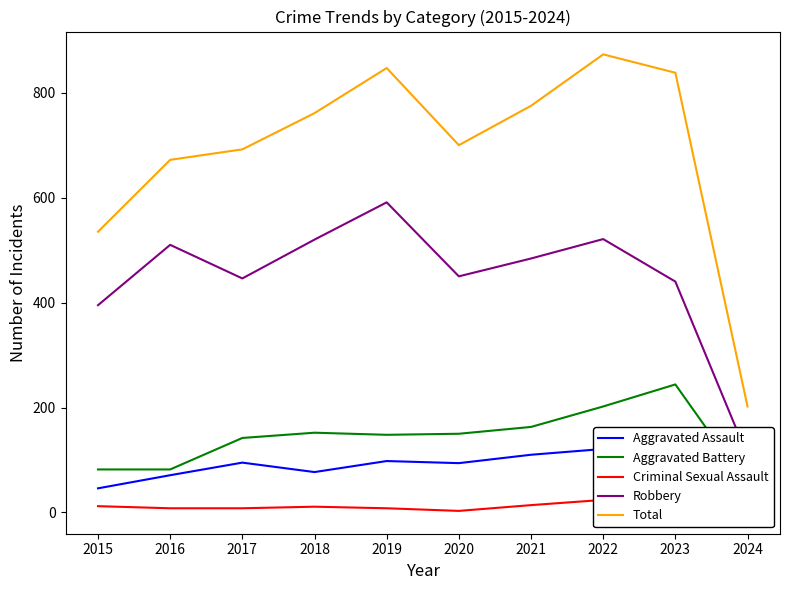

What is the average value of the Aggravated Assault series?

88